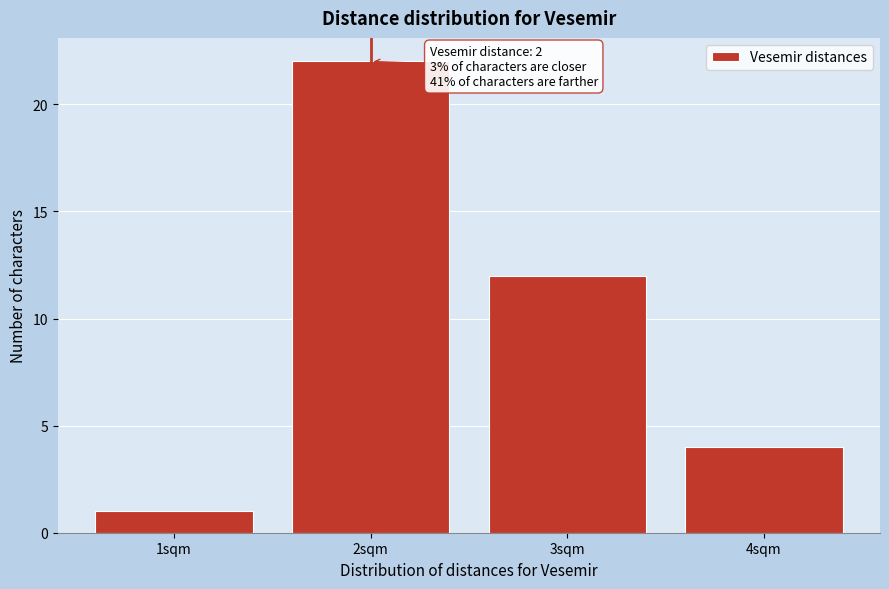

Over which range of the x-axis is the bar tallest?

1.5 to 2.5